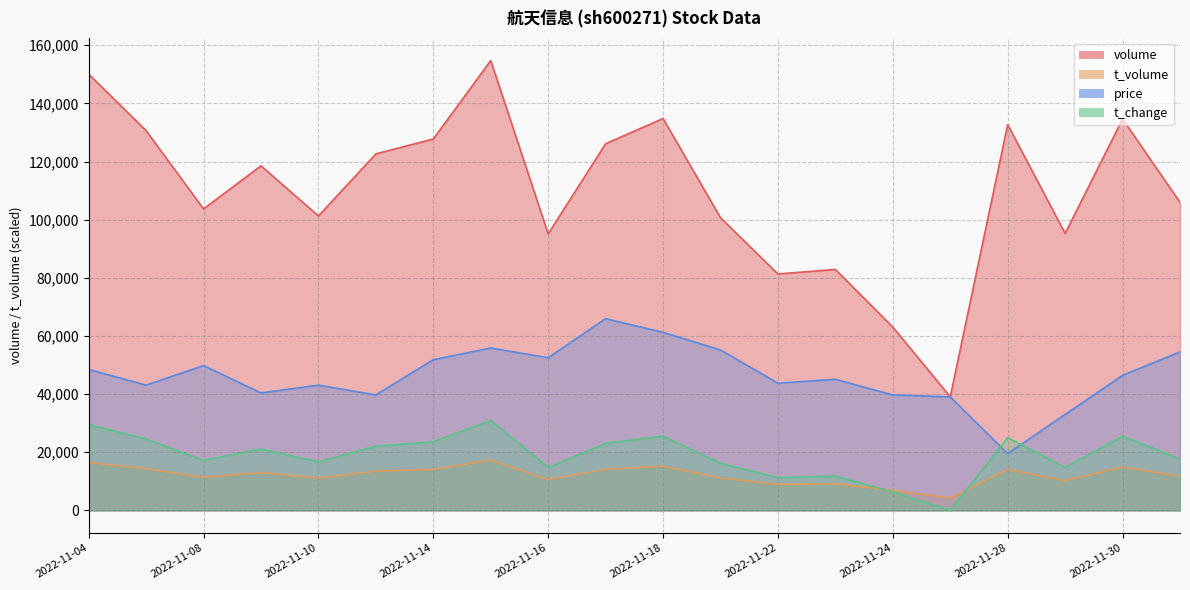

What is the difference between the second highest and minimum values in the volume series?

110999.0